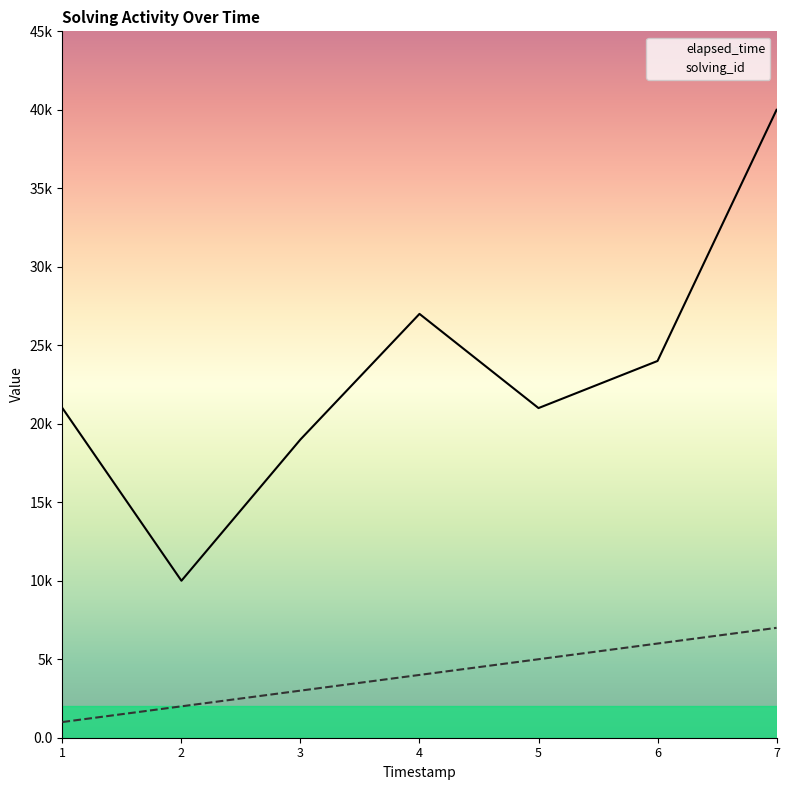

Reading left to right, what are all the values shown in this chart?

solving_id: 1	2	3	4	5	6	7
elapsed_time: 21	10	19	27	21	24	40